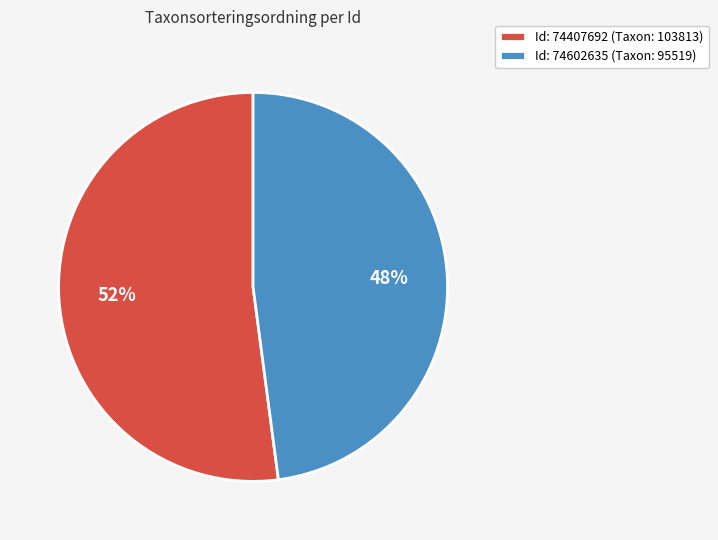

Which category accounts for the majority?

Id: 74407692 (Taxon: 103813)